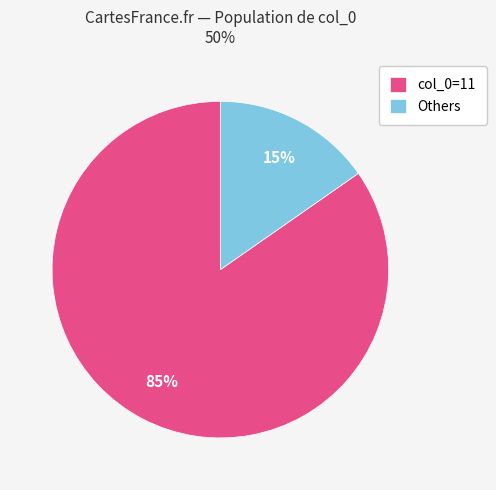

Between col_0=11 and Others, which is larger?

col_0=11